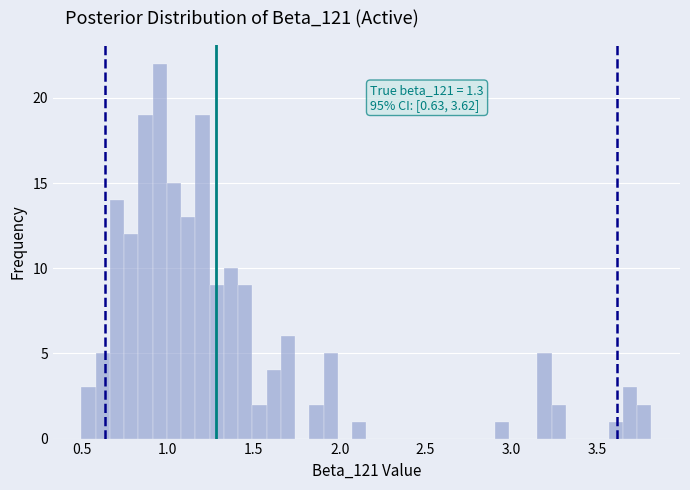

Read against the x-axis, roughly where is the centre of the tallest bar?

0.95